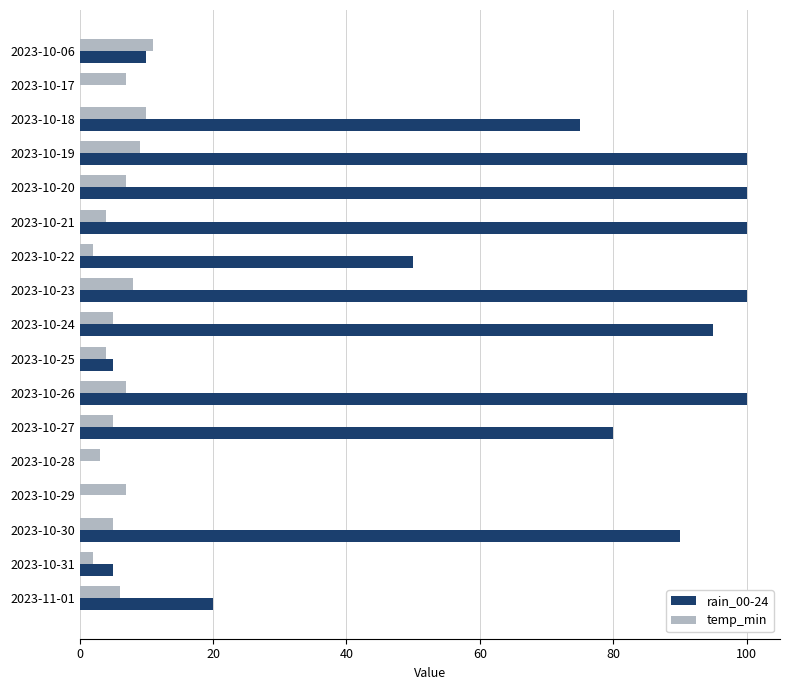

What are all the series names shown in the legend?

rain_00-24, temp_min